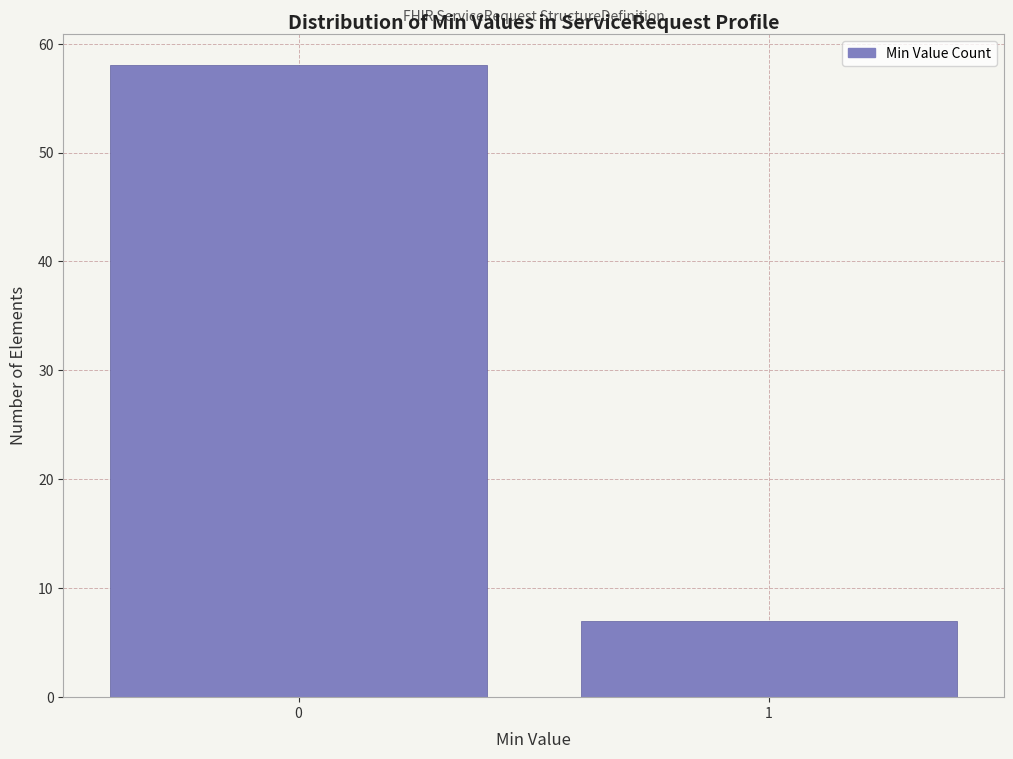

Reading right to left, extract all data points from this chart.

1=7	0=58